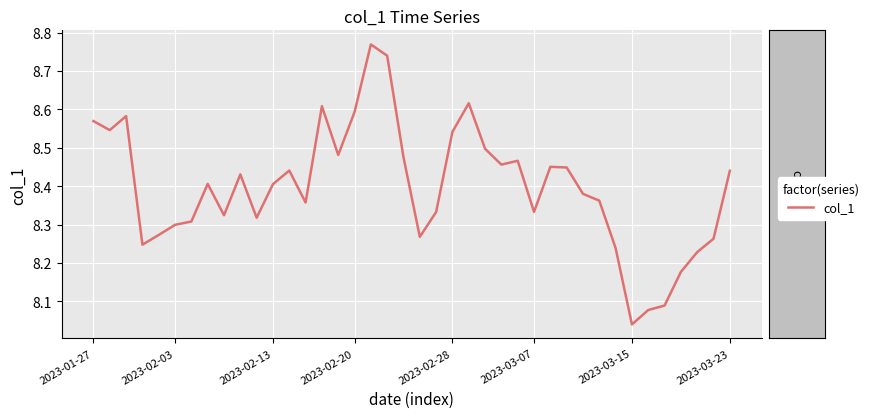

What is the difference between the maximum and minimum values?

0.7